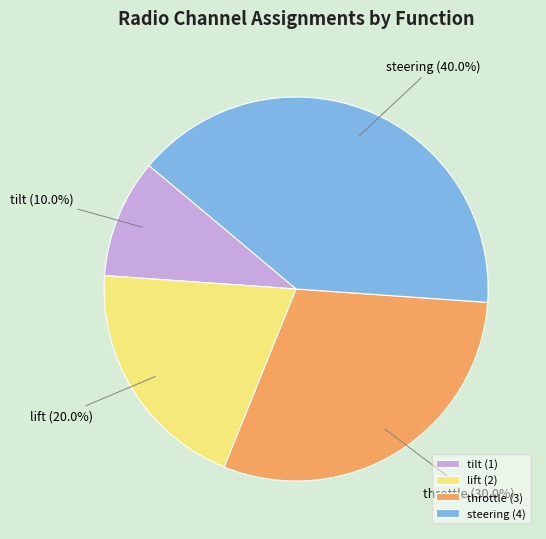

To the nearest percent, what is the average slice percentage?

25%